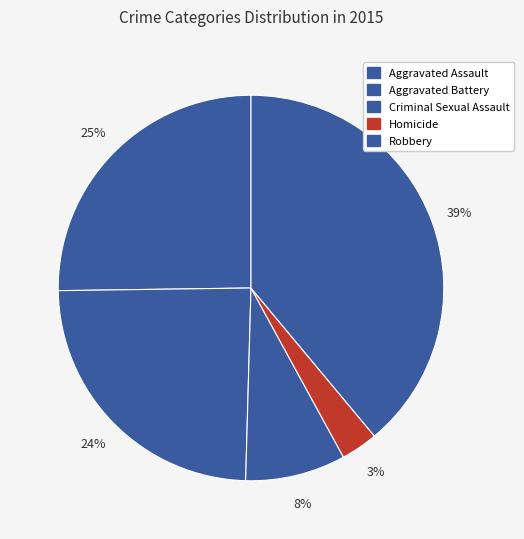

How many slices are in this pie chart?

5